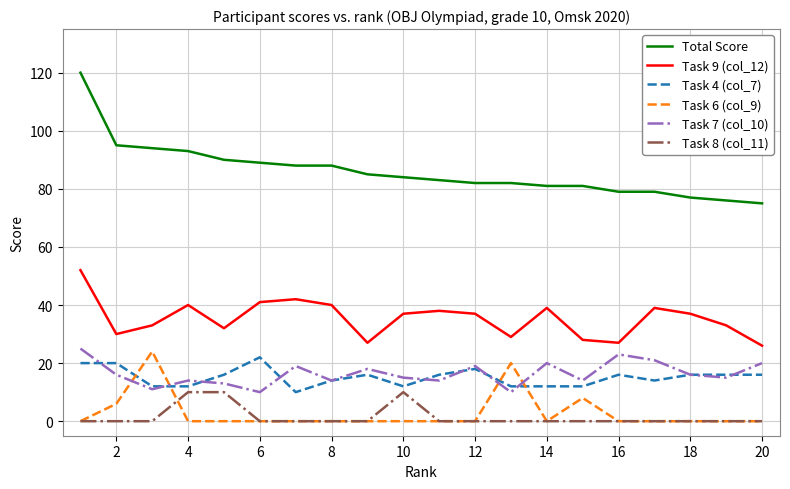

Reading left to right, transcribe all the data shown in this chart.

Total Score: 120	95	94	93	90	89	88	88	85	84	83	82	82	81	81	79	79	77	76	75
Task 9 (col_12): 52	30	33	40	32	41	42	40	27	37	38	37	29	39	28	27	39	37	33	26
Task 4 (col_7): 20	20	12	12	16	22	10	14	16	12	16	18	12	12	12	16	14	16	16	16
Task 6 (col_9): 0	6	24	0	0	0	0	0	0	0	0	0	20	0	8	0	0	0	0	0
Task 7 (col_10): 25	16	11	14	13	10	19	14	18	15	14	19	10	20	14	23	21	16	15	20
Task 8 (col_11): 0	0	0	10	10	0	0	0	0	10	0	0	0	0	0	0	0	0	0	0